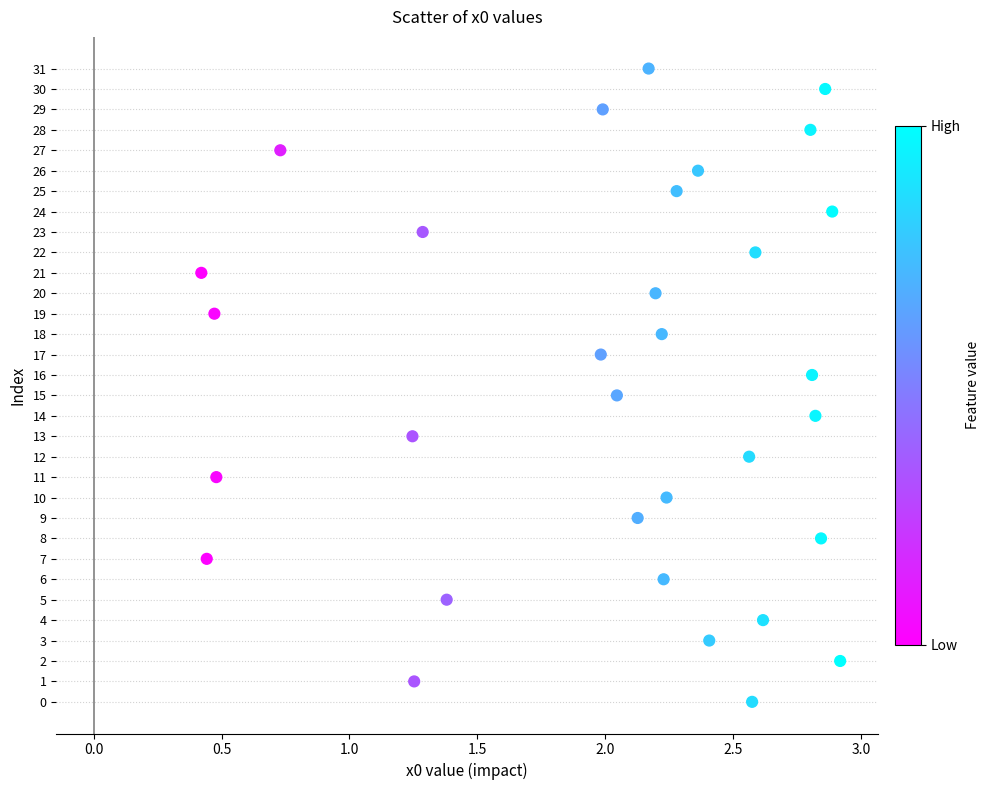

What is the range of Y values (max minus min)?

31